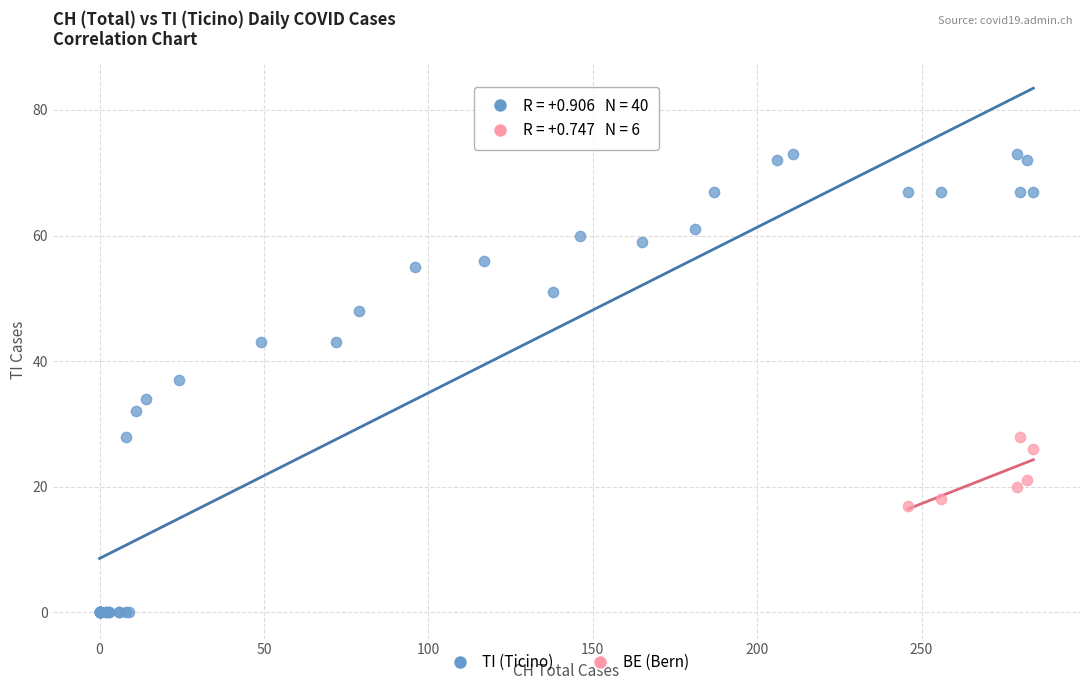

Which series has the largest Y range (max minus min)?

TI (Ticino)